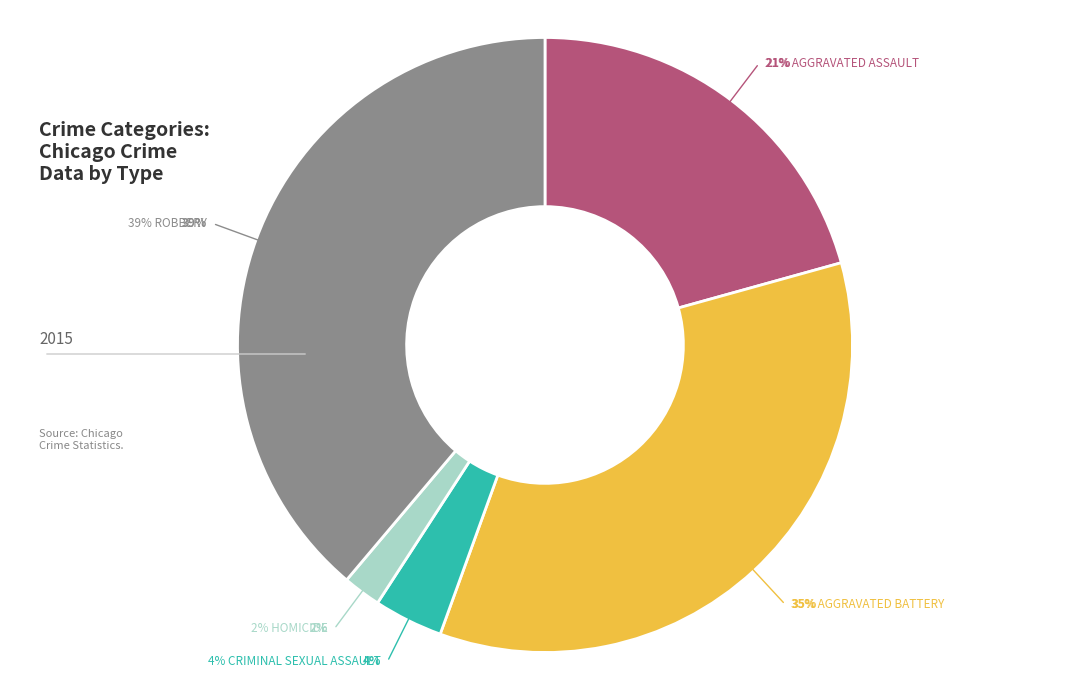

To the nearest percent, what is the average slice percentage?

20%